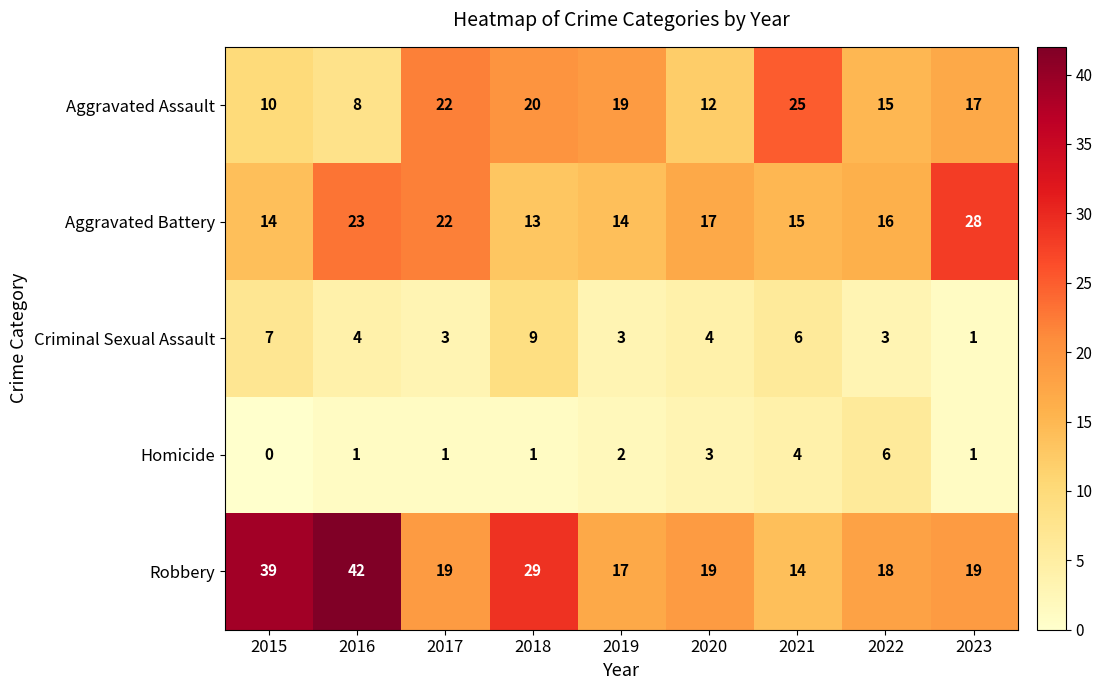

Rank the series at 2021 from lowest to highest value.

Homicide, Criminal Sexual Assault, Robbery, Aggravated Battery, Aggravated Assault